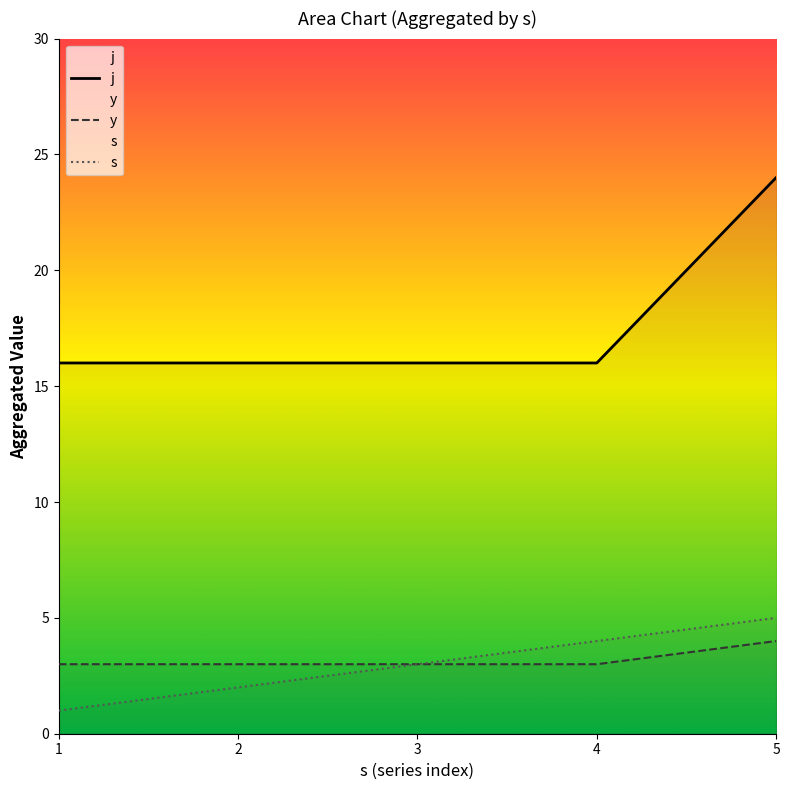

True or false: j and y intersect in this chart.

False